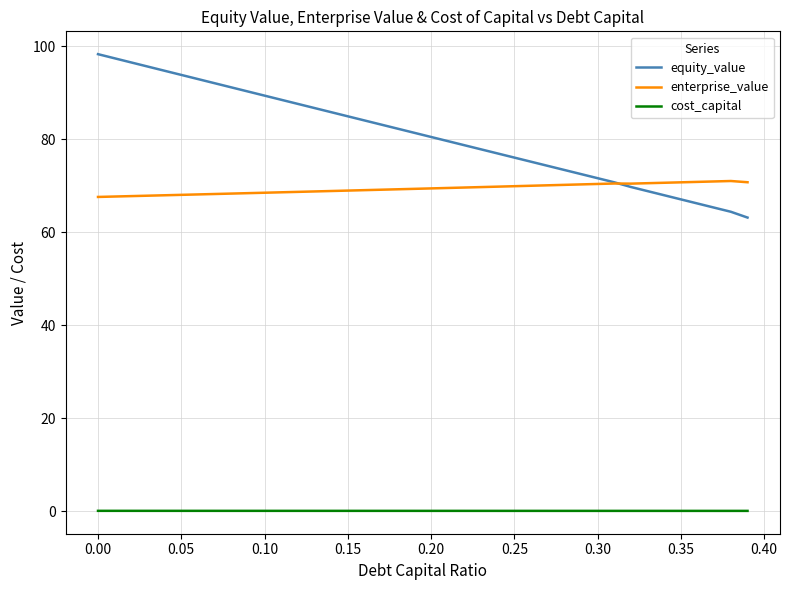

True or false: cost_capital and enterprise_value intersect in this chart.

False